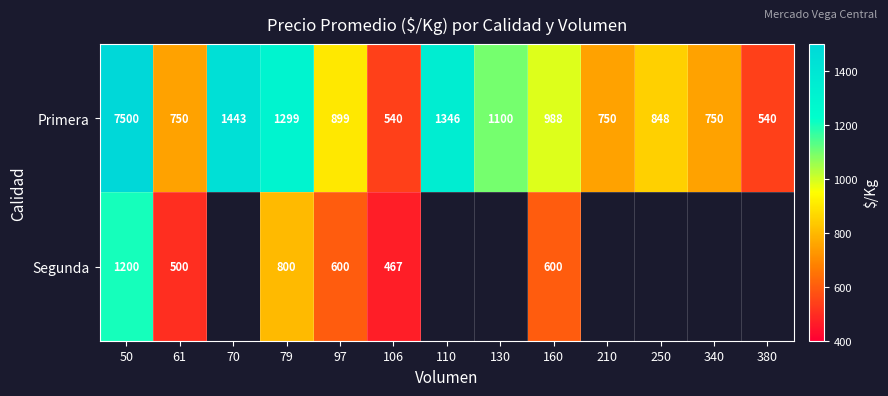

What is the average value of the Primera series?

1443